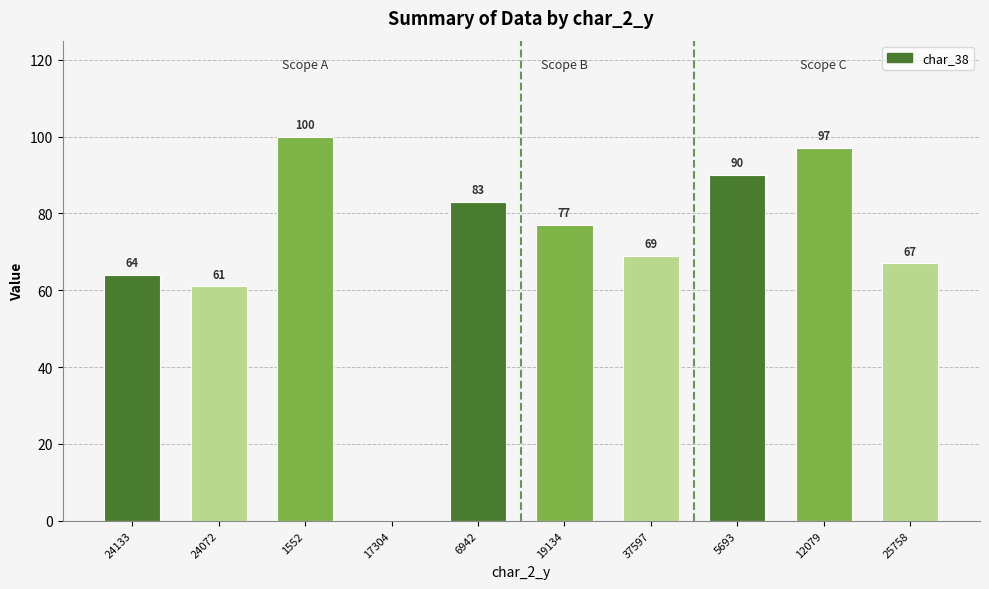

What is the sum of the values at 1552 and 25758?

167